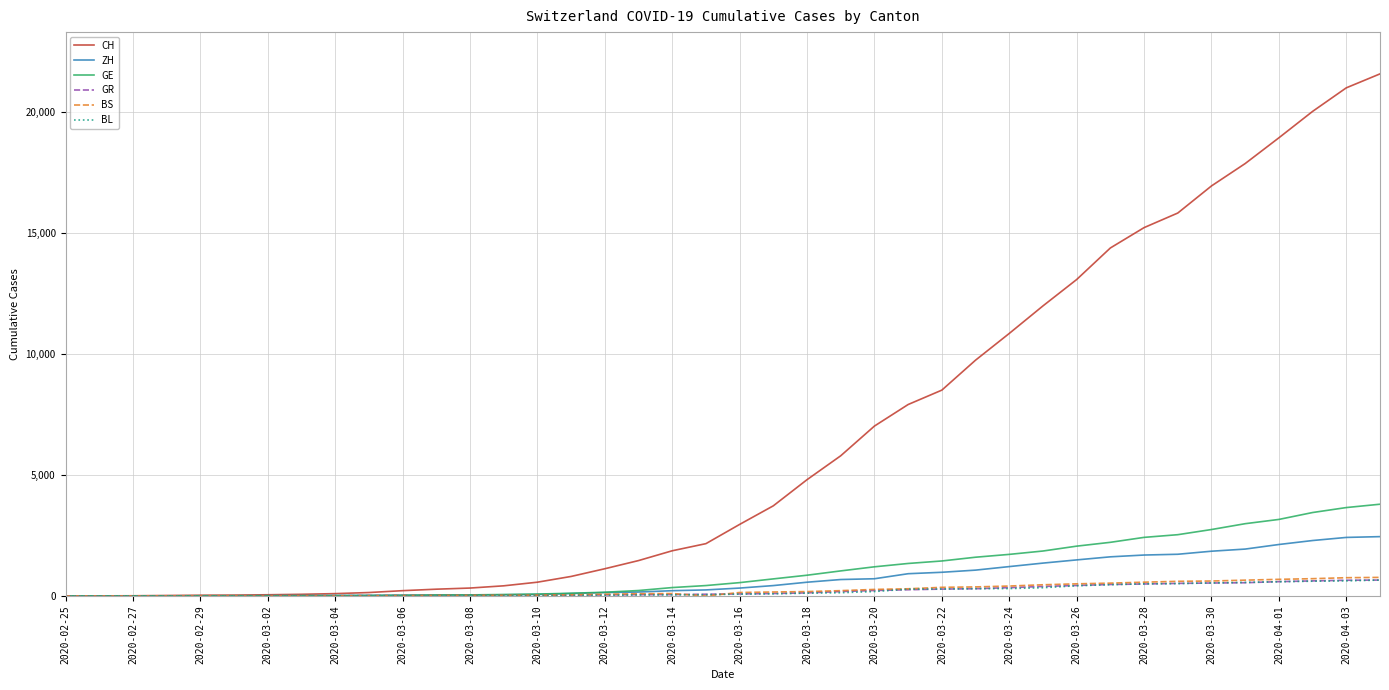

What is the sum of all BS values?

9728